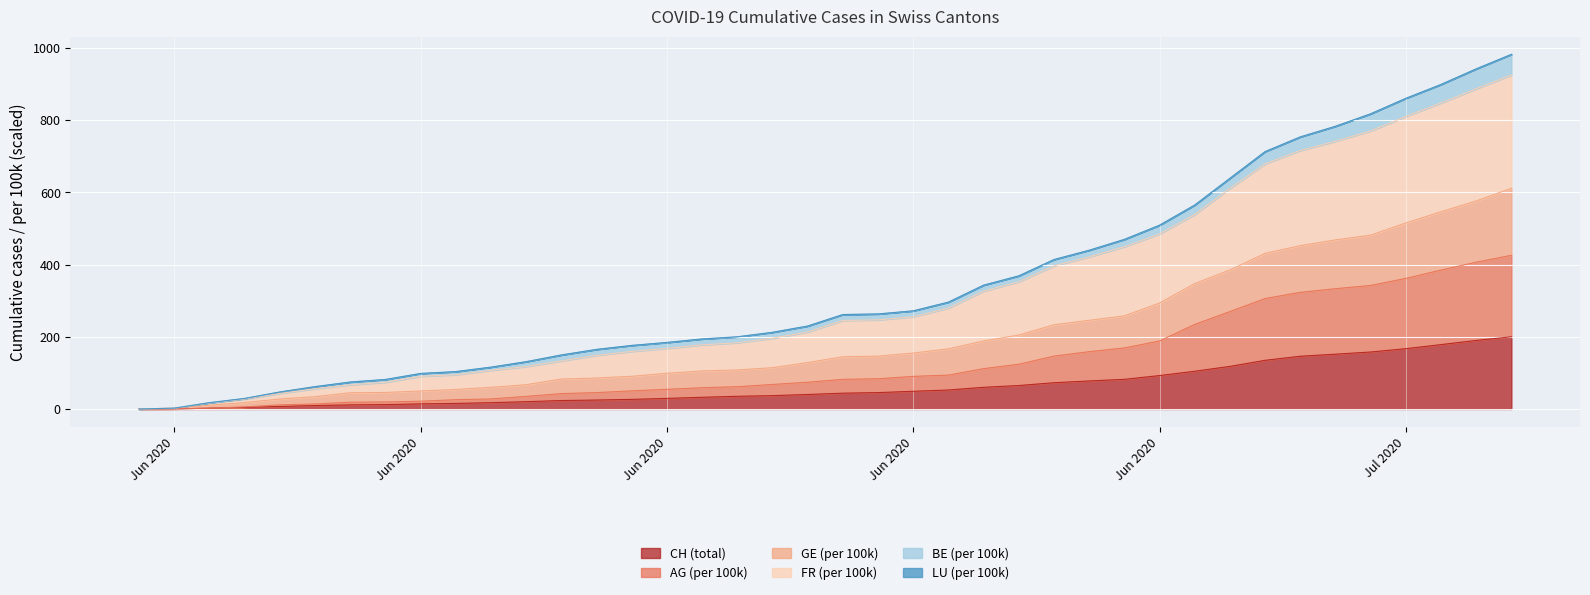

True or false: AG_pc has more than 0 points higher than both neighbors.

False